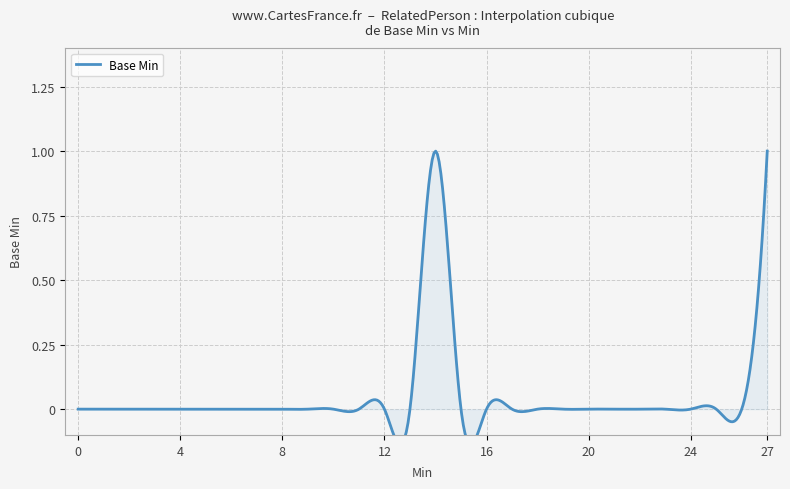

What is the sum of all values?

2